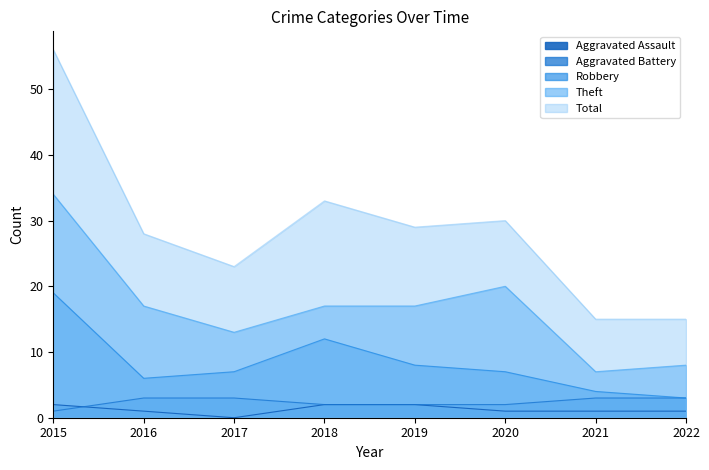

What is the sum of all Total values?

229